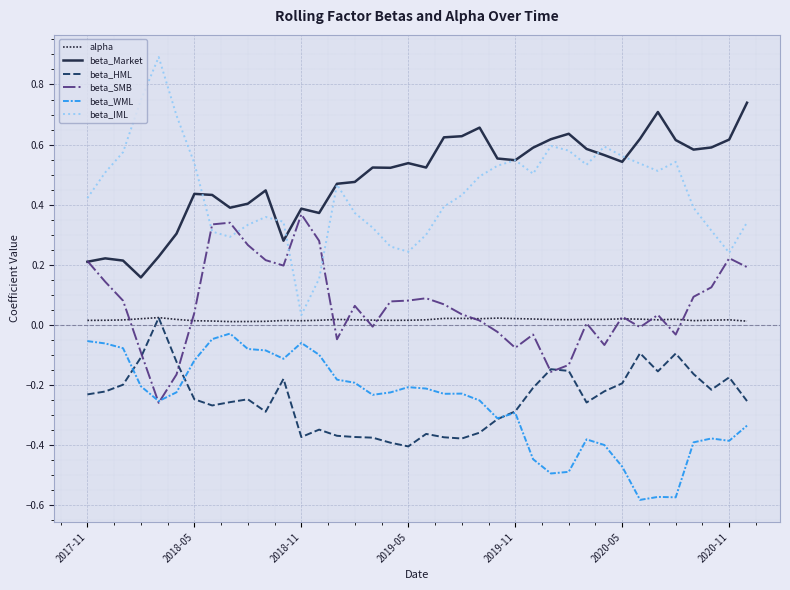

Which series has the widest spread of values?

beta_IML